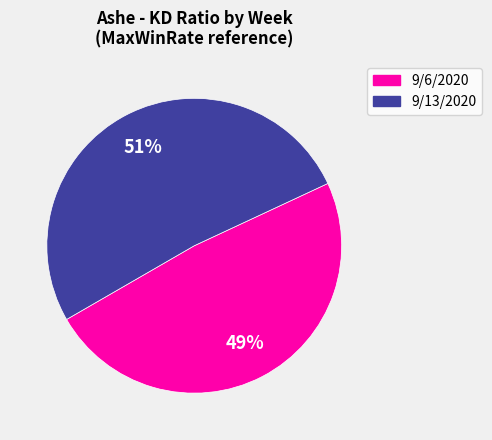

Does any single category account for the majority?

Yes